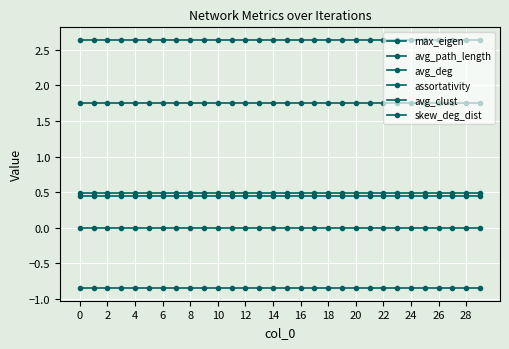

How many lines are shown in the chart?

6